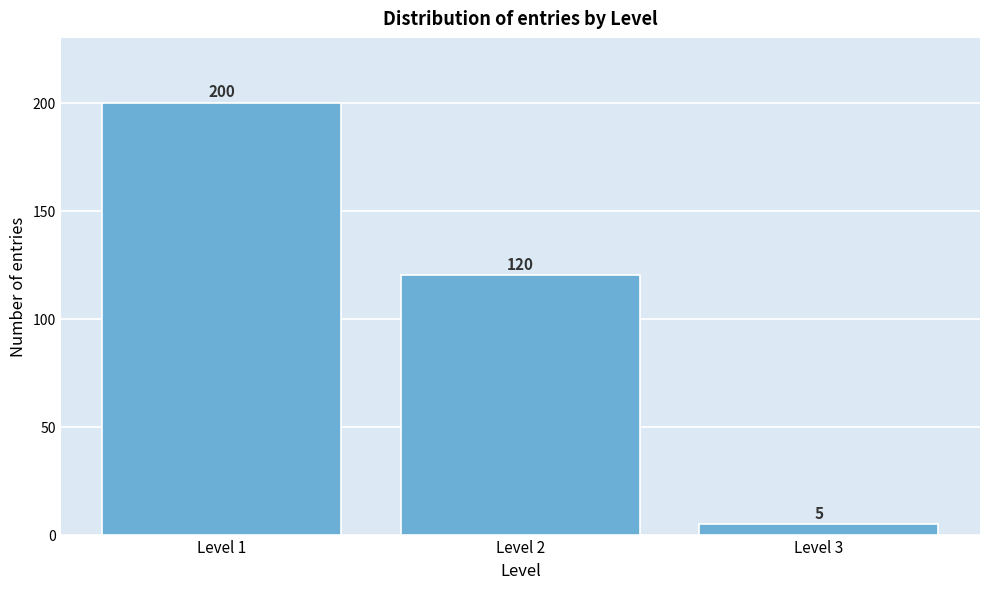

Reading left to right, list all the values displayed in this chart.

Level 1=200	Level 2=120	Level 3=5